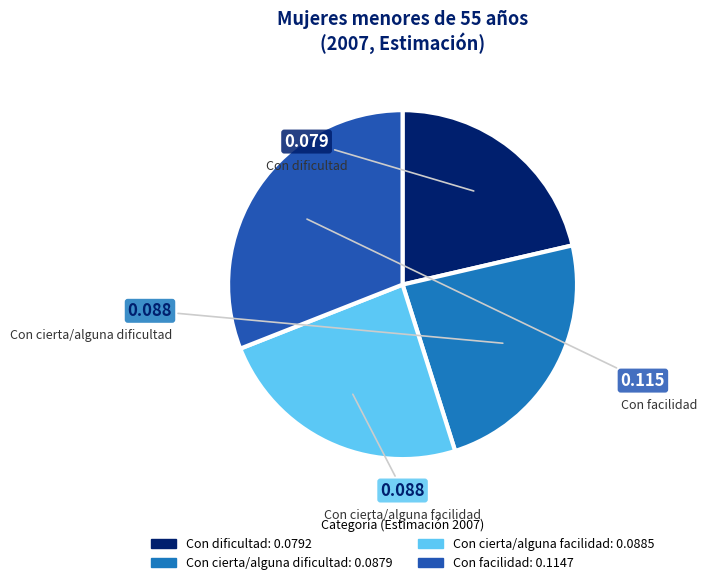

Which slice is the smallest?

Con dificultad